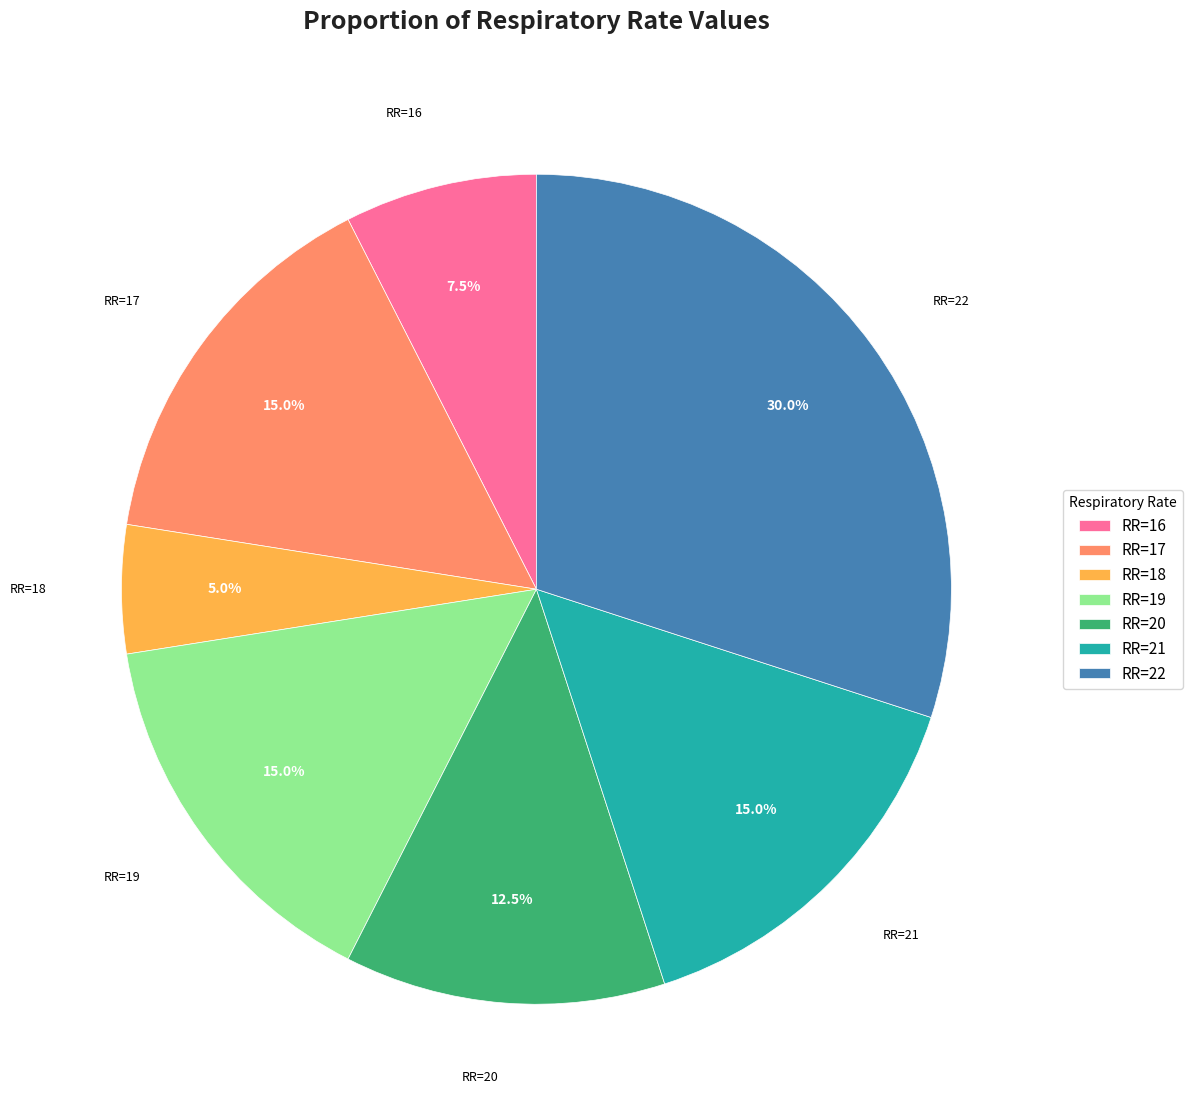

Count the number of slices in the pie.

7